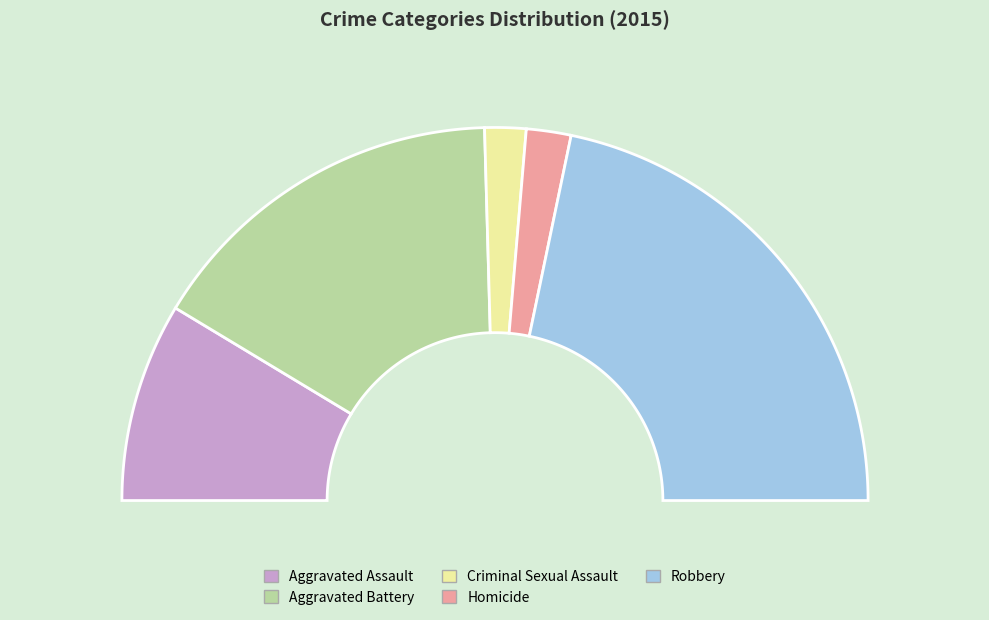

To the nearest percent, what is the average slice percentage?

20%